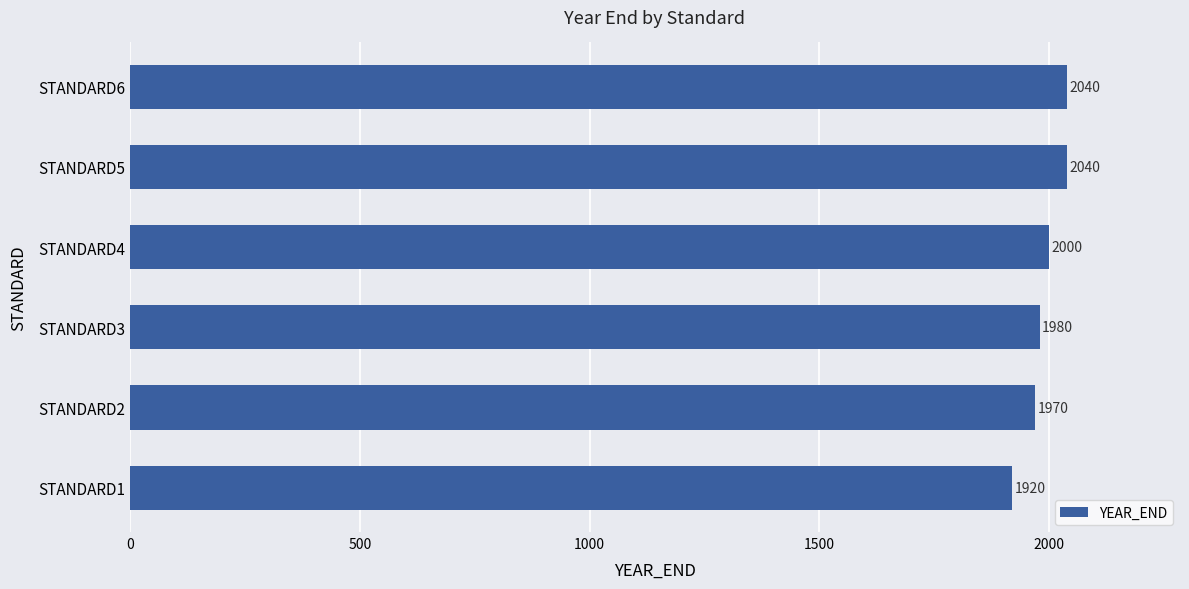

Reading bottom to top, transcribe all the data shown in this chart.

1920	1970	1980	2000	2040	2040